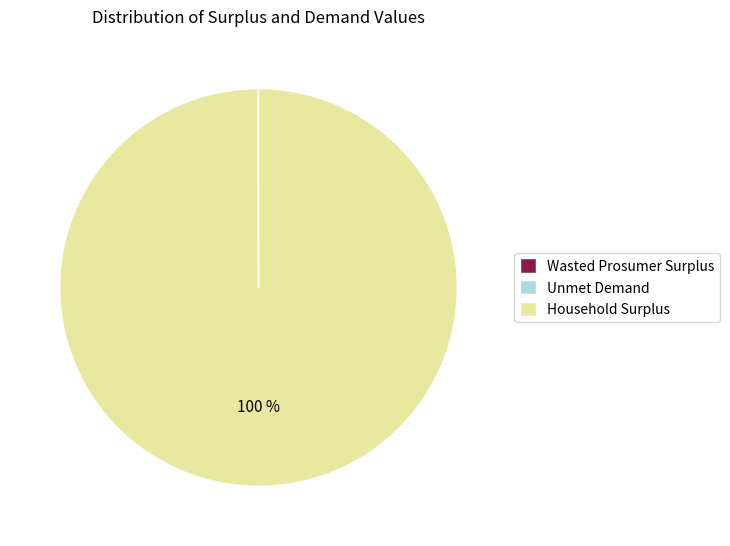

True or false: Household Surplus accounts for 89% of the total.

False